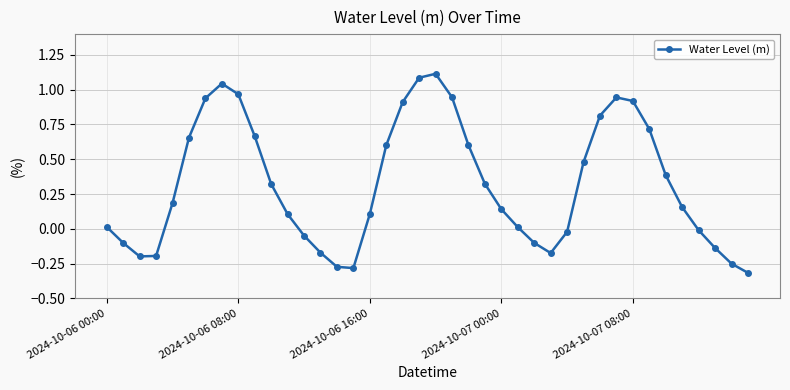

What is the maximum value shown in the chart?

1.1